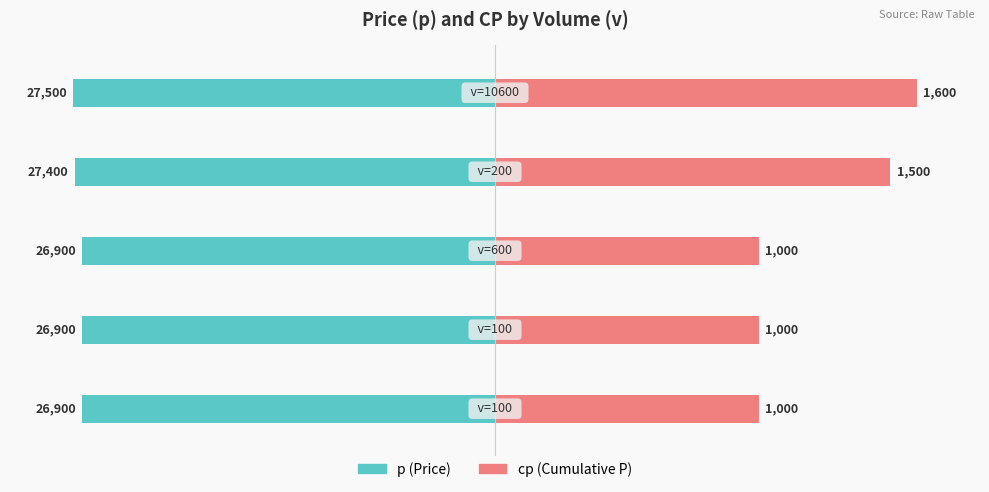

What are all the series names shown in the legend?

p, cp